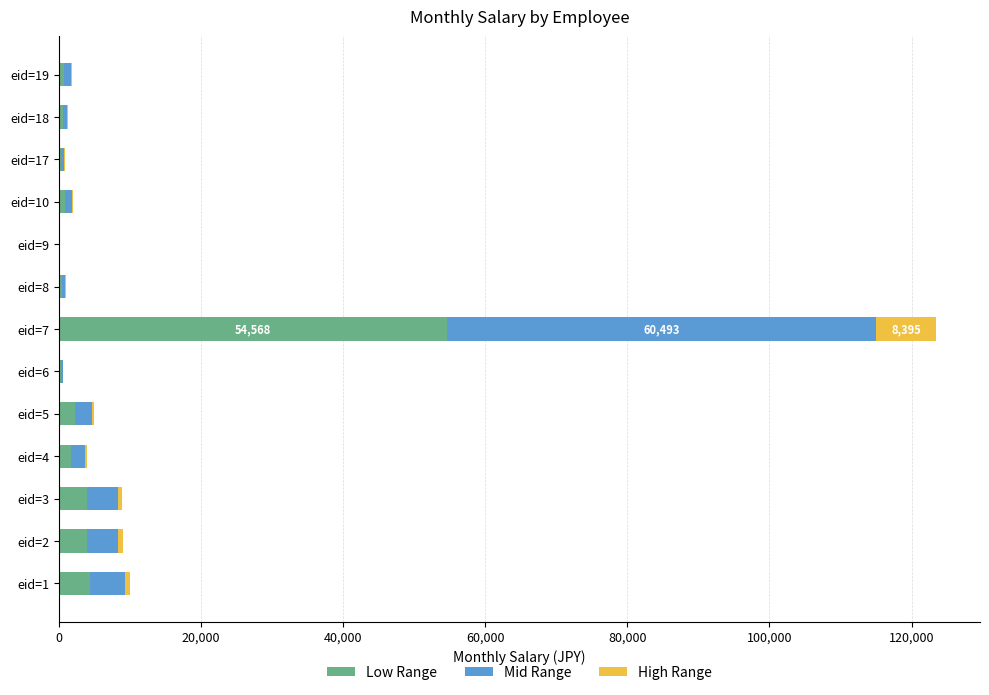

At which category is the sum across all series the highest?

eid=7